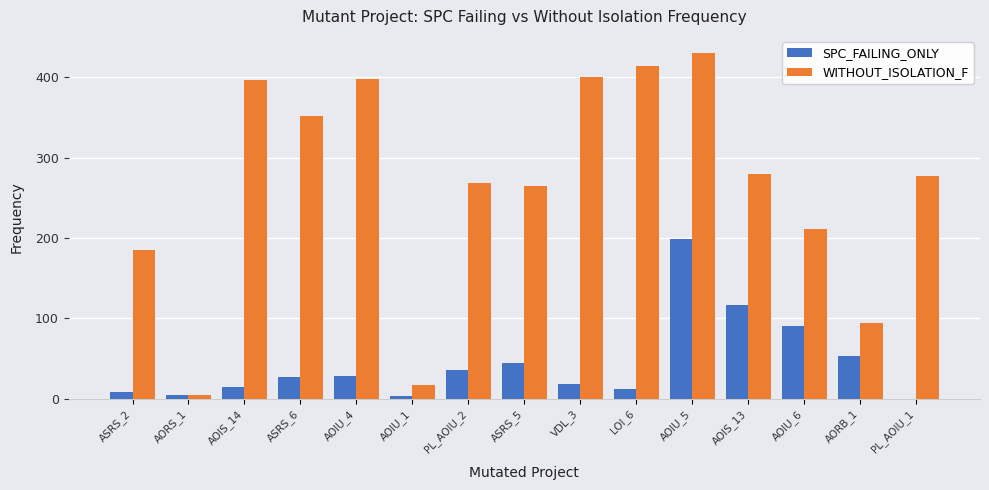

At which label is SPC_FAILING_ONLY closest to 99?

AOIU_6